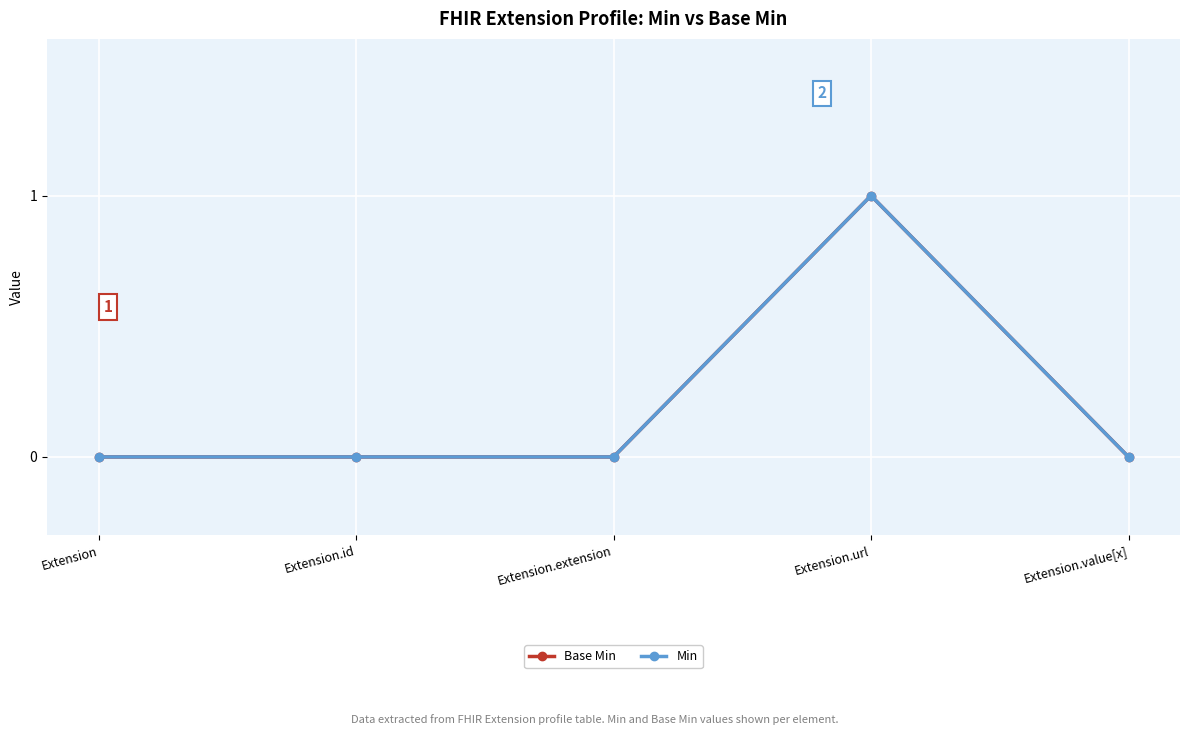

Is this an area chart (filled region under the line)?

No